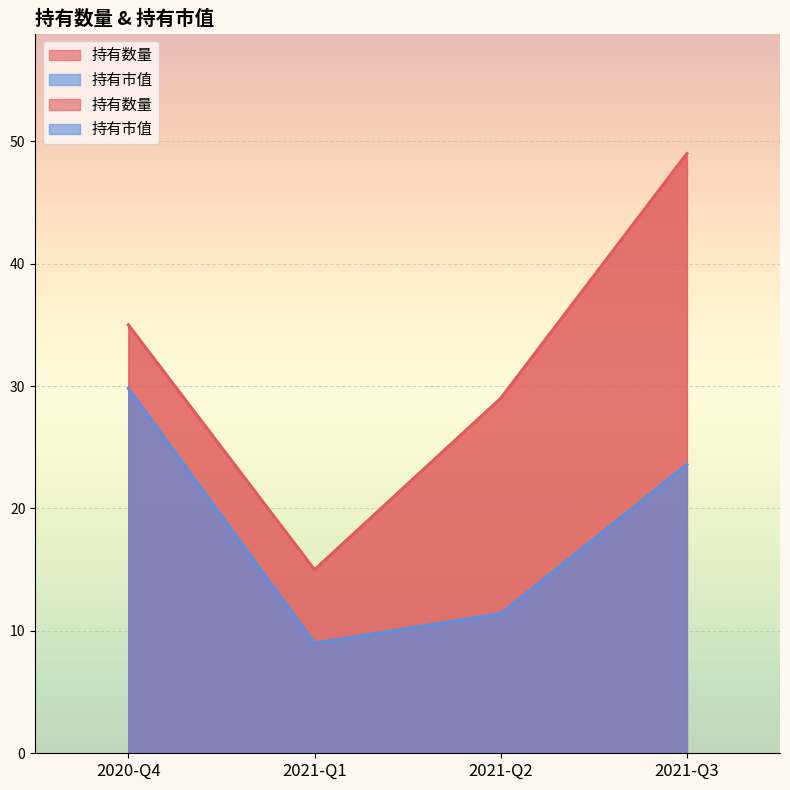

At which label does 持有市值 first exceed 23?

2020-Q4